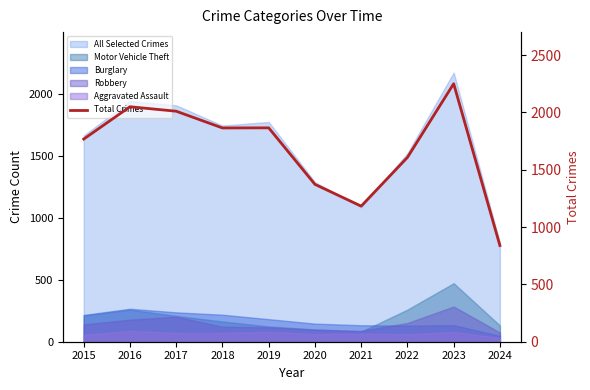

Reading left to right, what are all the values shown in this chart?

1768	2050	2011	1865	1866	1373	1183	1608	2251	839